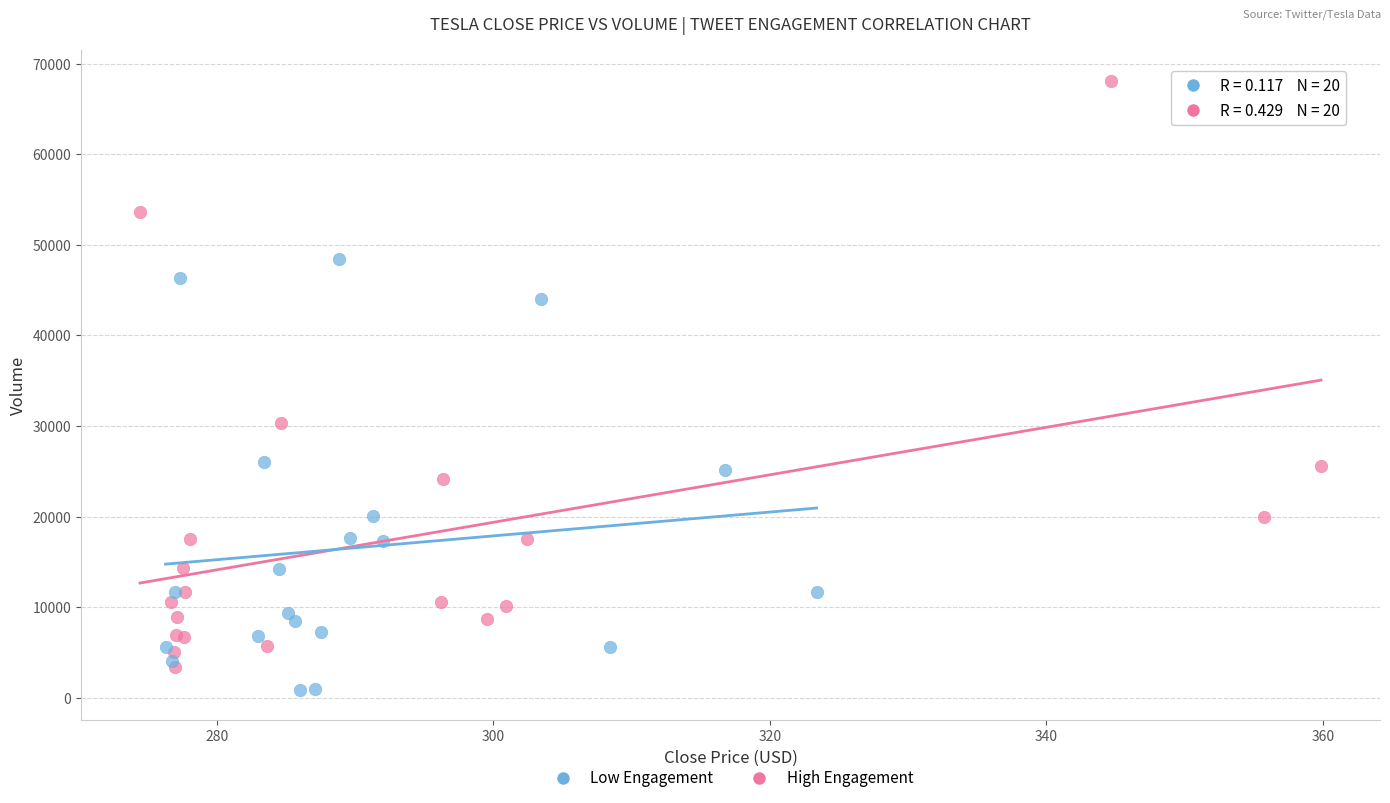

Which series contains the lowest Y value?

Low Engagement